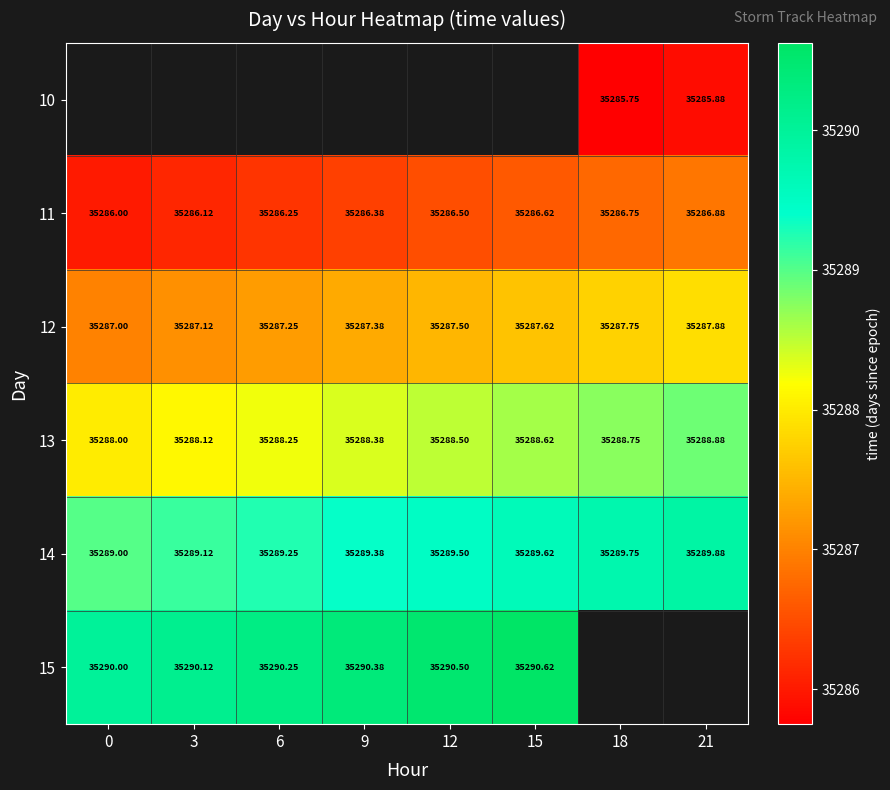

What is the sum of all 14 values?

282315.5